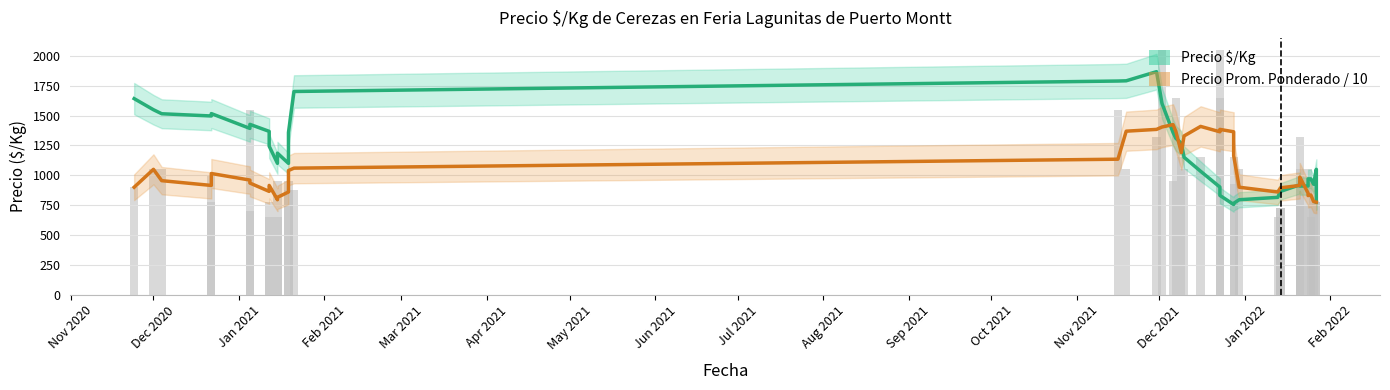

Reading right to left, extract all data points from this chart.

Precio $/Kg (Estimado): 775.0	1050.0	925.0	970.0	970.0	910.0	910.0	945.0	920.0	865.0	870.0	815.0	795.0	765.0	755.0	831.2	901.2	1033.8	1151.2	1268.6	1310.8	1359.2	1601.6	1869.2	1792.6	1790.6	1703.0	1358.8	1100.2	1185.8	1100.2	1244.4	1368.6	1427.2	1393.4	1517.6	1497.6	1516.2	1550.0	1643.0
Precio Promedio Ponderado / 10: 775.0	775.0	780.0	835.0	830.0	850.0	985.0	980.0	915.0	895.0	895.0	860.0	900.0	1165.0	1365.0	1385.0	1365.0	1410.0	1330.0	1190.0	1370.0	1425.0	1405.0	1385.0	1370.0	1135.0	1060.0	1040.0	860.0	815.0	795.0	915.0	865.0	935.0	960.0	1015.0	915.0	955.0	1050.0	900.0